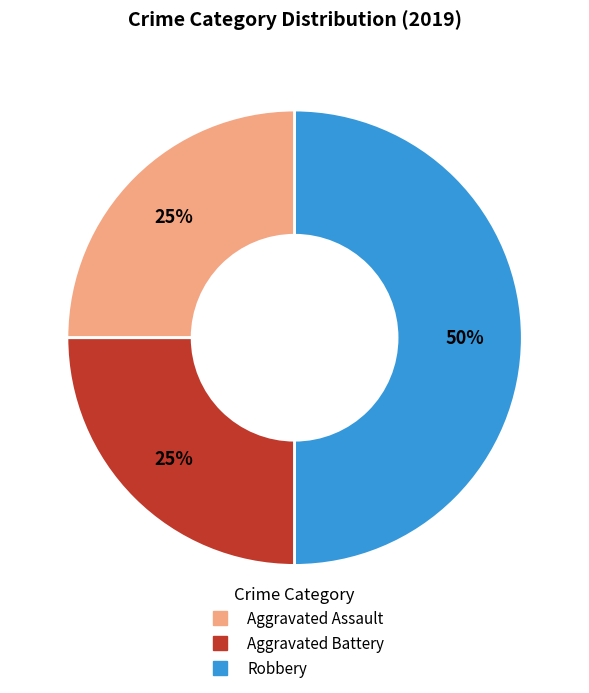

How many segments does this pie chart have?

3